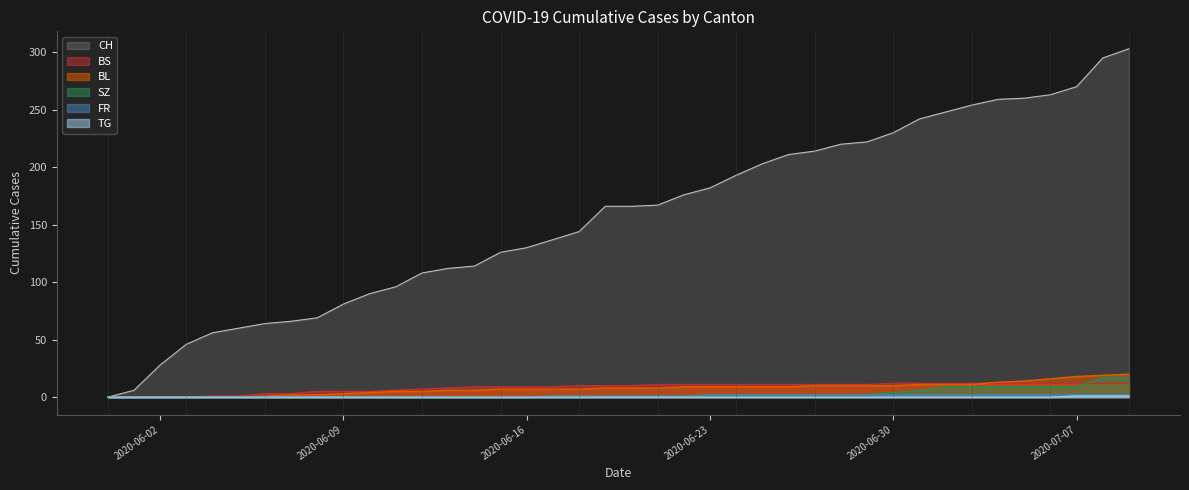

How many categories are shown in the chart?

40